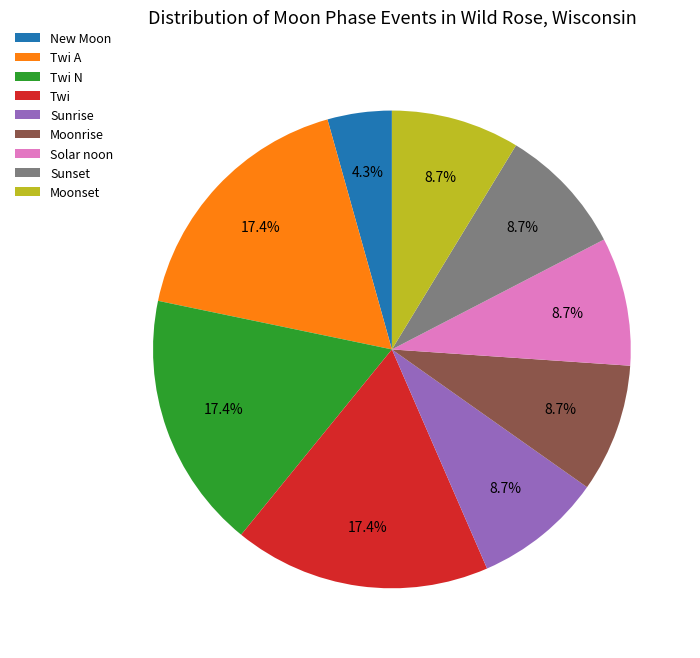

To the nearest percent, what is the difference between the largest and smallest slice percentages?

13%